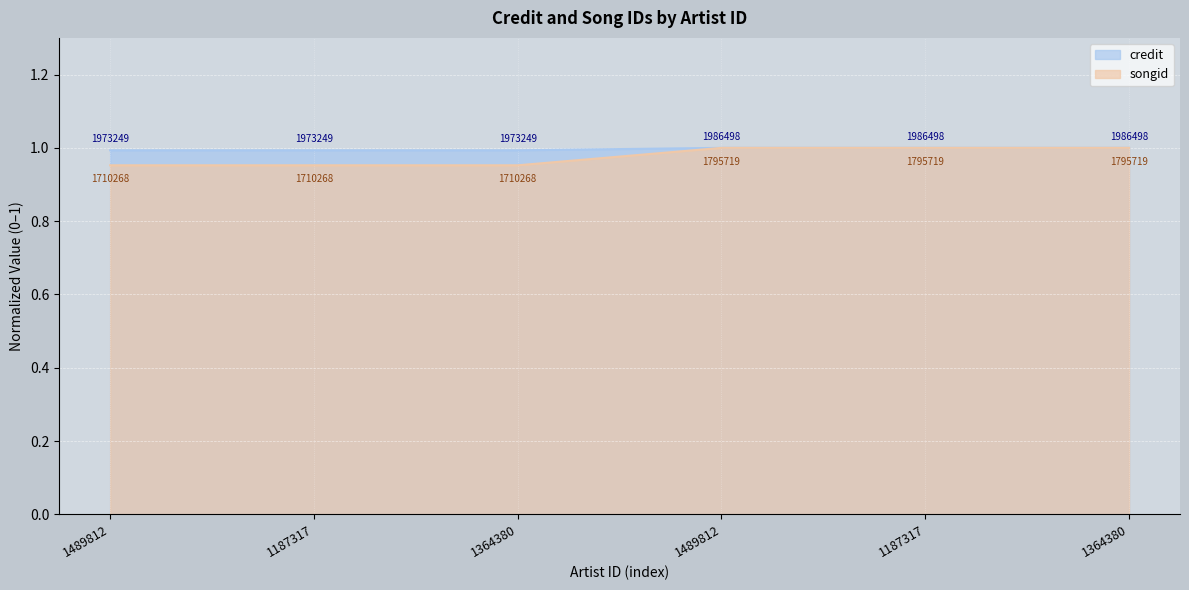

At how many categories does at least one series exceed 0?

6